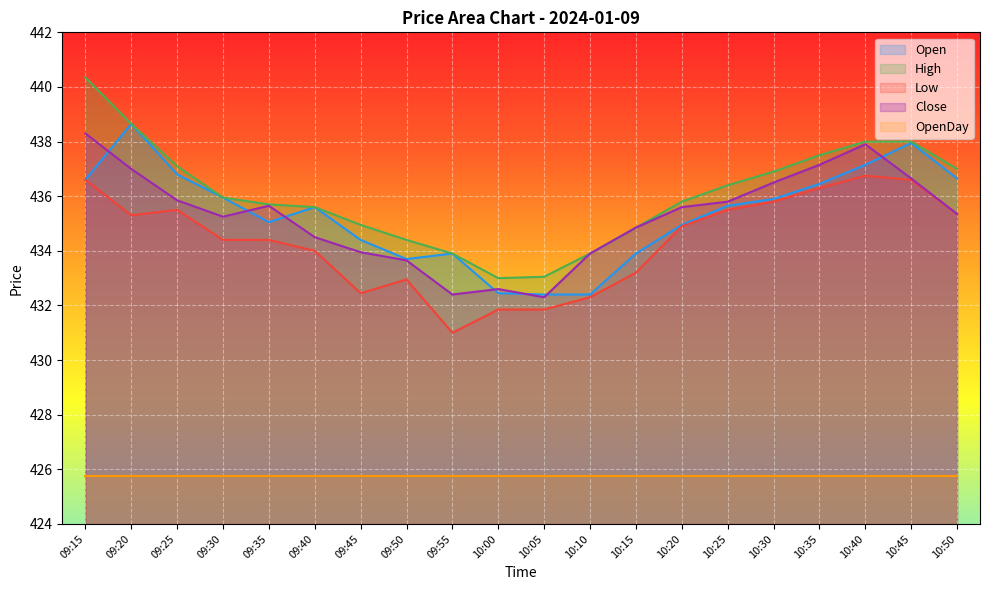

How many interior local valleys does the Close series have?

3